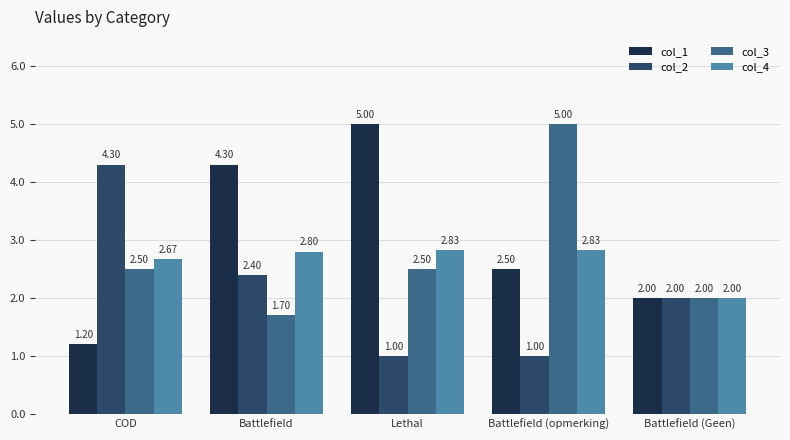

What is the highest value of the col_4 series?

2.8